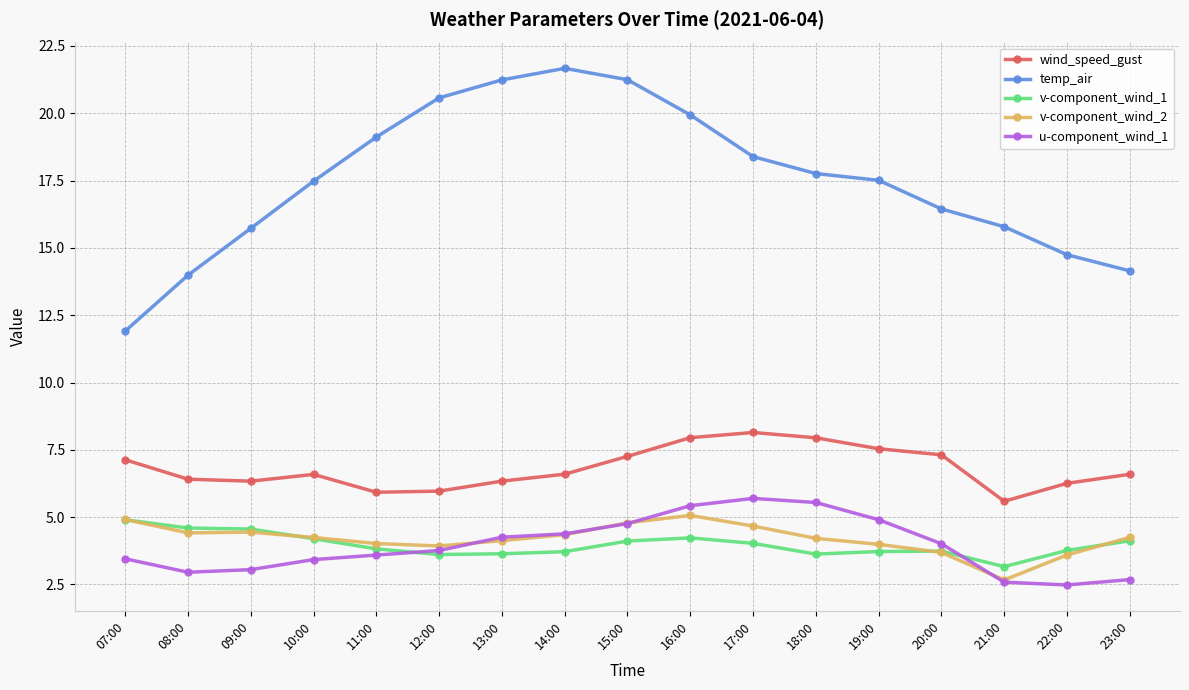

What is the difference between the maximum and minimum values in the wind_speed_gust series?

2.6